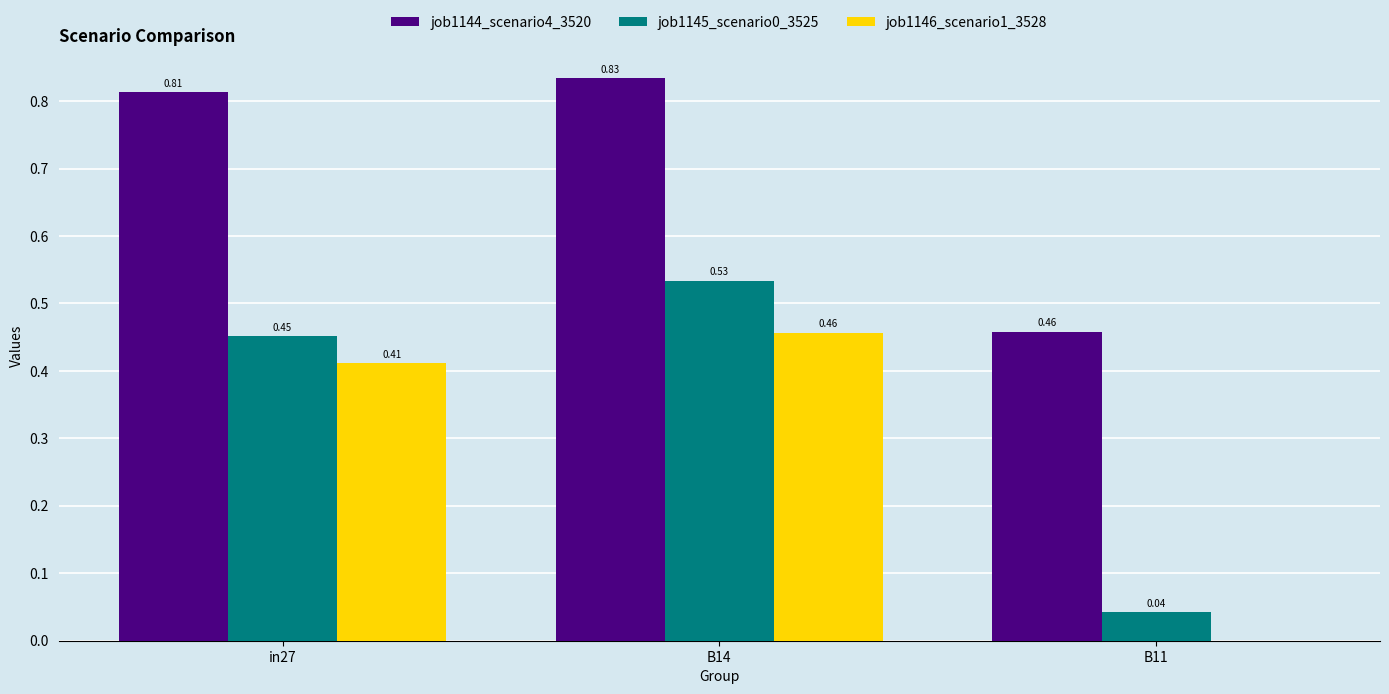

At which category is the sum across all series the highest?

B14